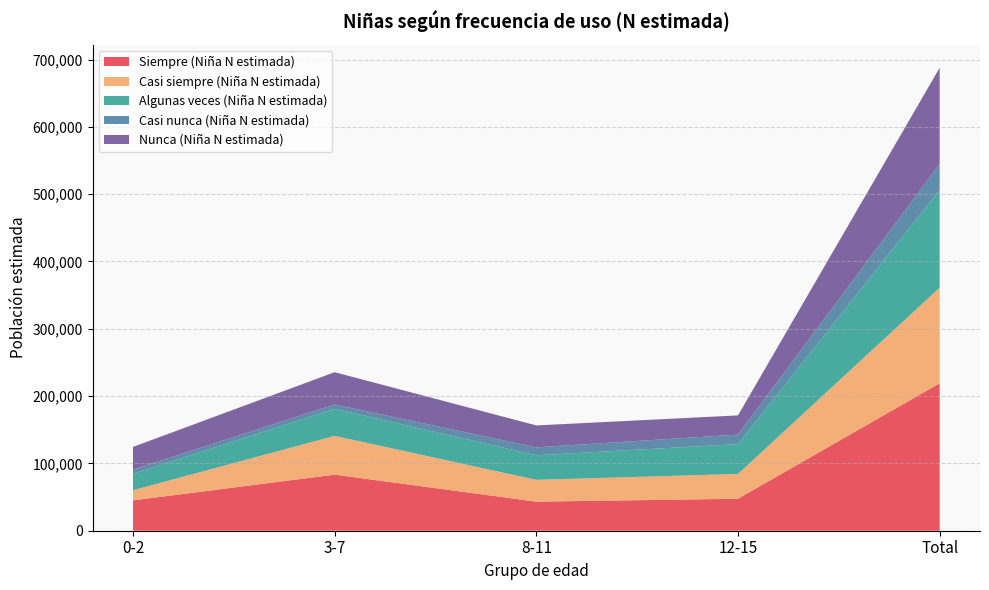

Reading left to right, extract all data points from this chart.

Siempre (Niña N estimada): 45076	83328	43187	47502	219093
Casi siempre (Niña N estimada): 15137	57594	32403	36882	142016
Algunas veces (Niña N estimada): 24416	40240	36483	44303	145442
Casi nunca (Niña N estimada): 6175	6409	11786	14138	38508
Nunca (Niña N estimada): 33671	47967	32575	28512	142725